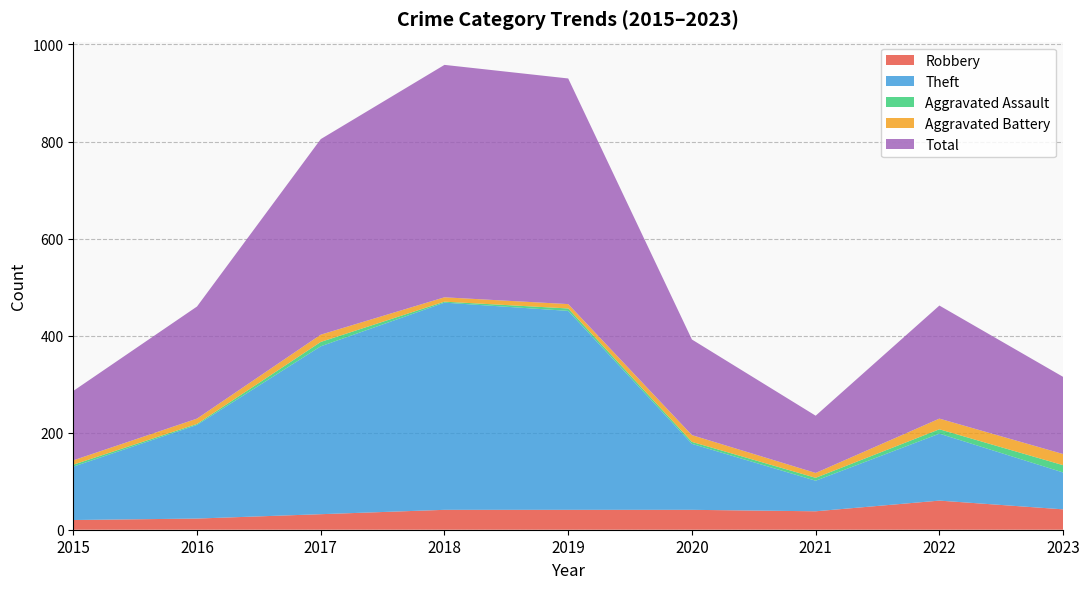

Reading right to left, extract all data points from this chart.

Robbery: 2023=42	2022=60	2021=38	2020=41	2019=41	2018=41	2017=32	2016=23	2015=20
Theft: 2023=76	2022=138	2021=63	2020=136	2019=410	2018=427	2017=346	2016=193	2015=110
Aggravated Assault: 2023=15	2022=9	2021=6	2020=4	2019=5	2018=2	2017=9	2016=2	2015=4
Aggravated Battery: 2023=23	2022=22	2021=10	2020=14	2019=9	2018=9	2017=15	2016=11	2015=9
Total: 2023=159	2022=233	2021=118	2020=197	2019=465	2018=479	2017=403	2016=231	2015=143